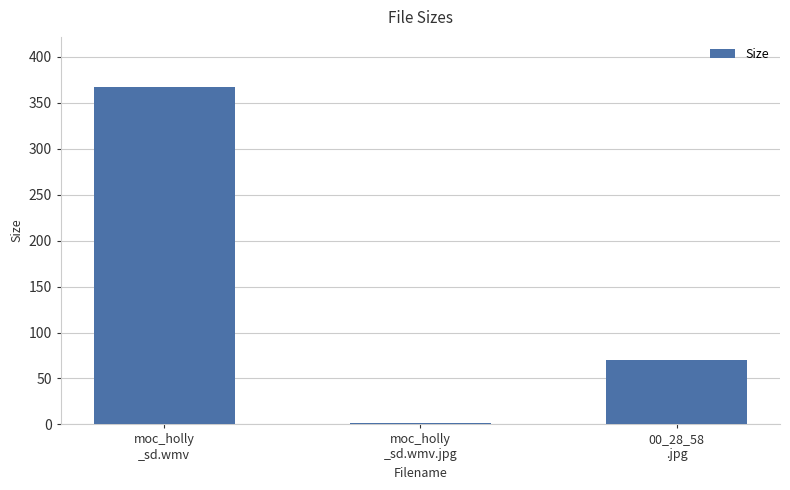

Are the bars horizontal?

No